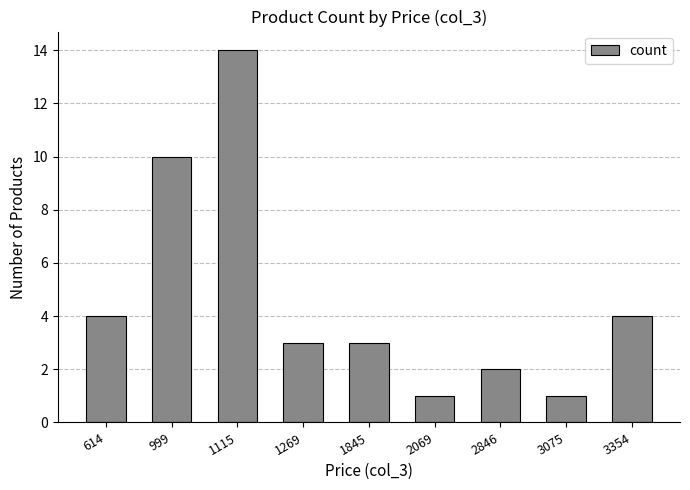

What is the average value?

5